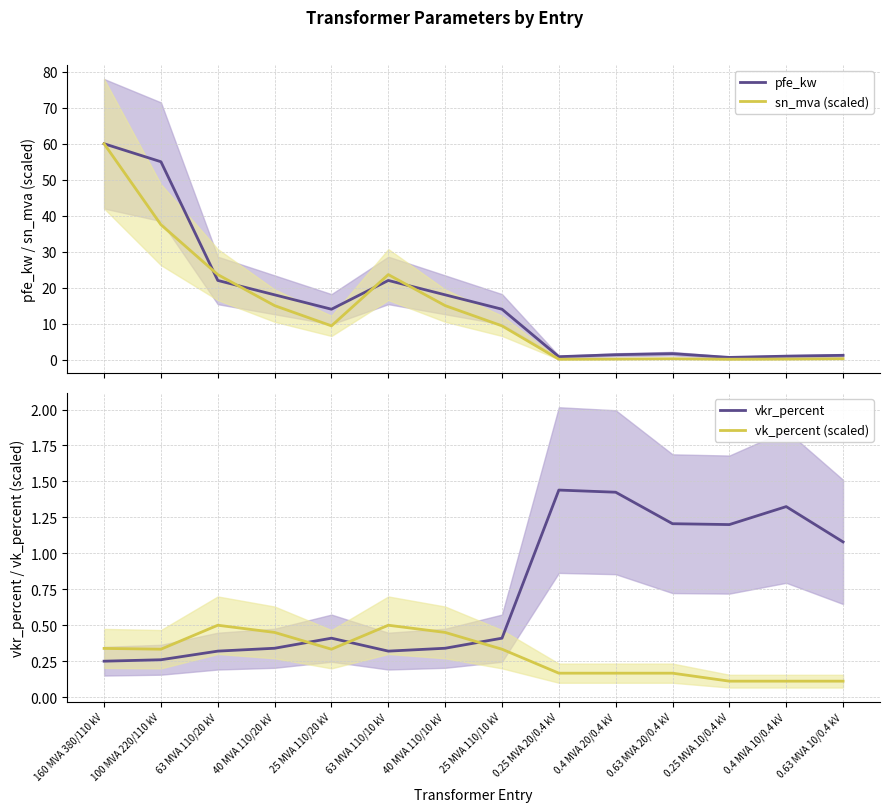

What is the label of the 5th point from the left?

25 MVA 110/20 kV